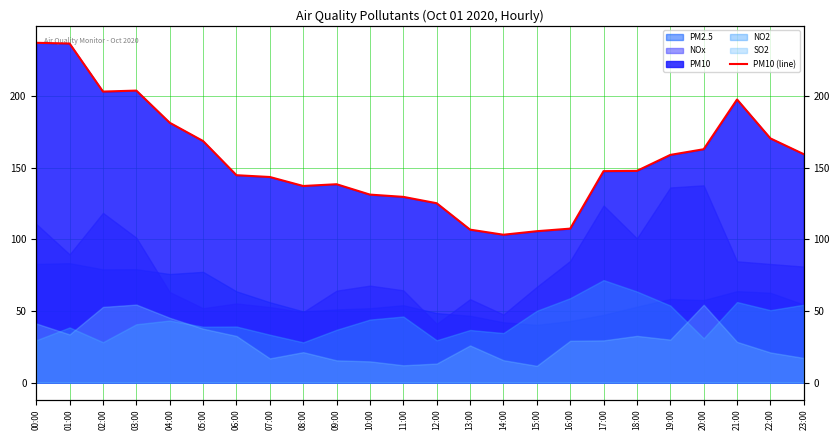

The value at 22:00 is 170.7. True or false?

True